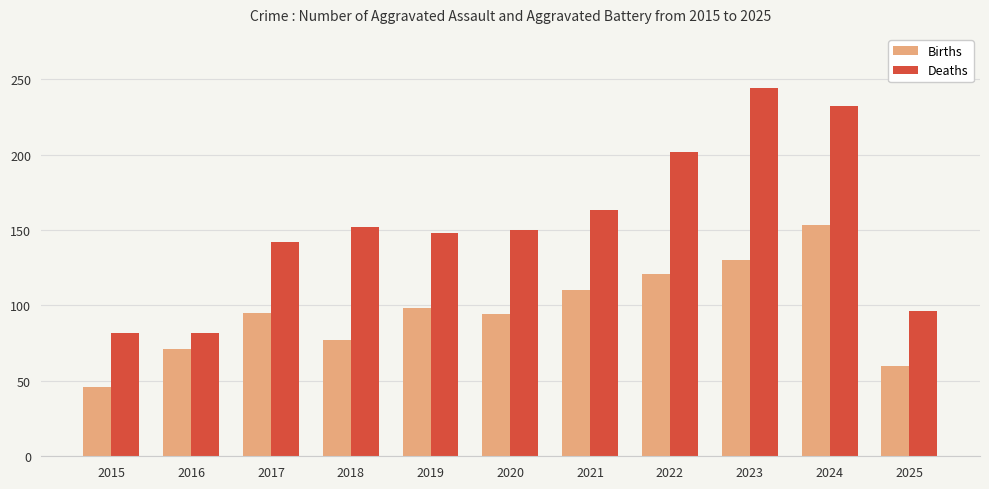

How many groups of bars are there?

11